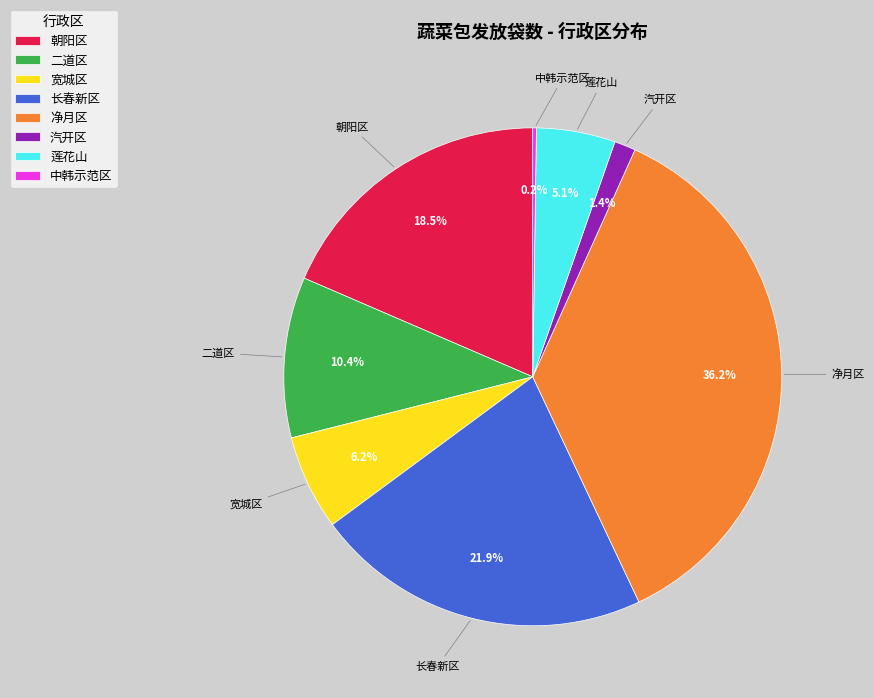

Do 莲花山 and 二道区 together represent more than half of the pie?

No